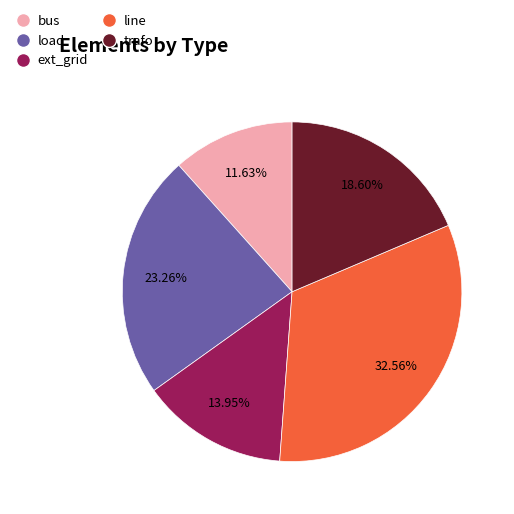

To the nearest percent, what is the average slice percentage?

20%